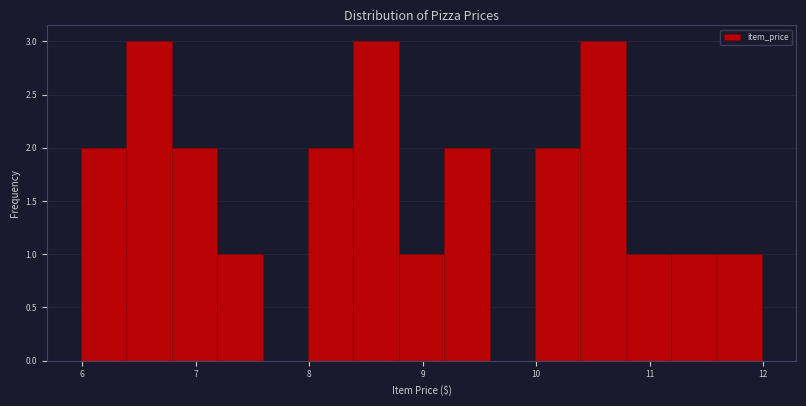

What is the height of the bar covering 5.99 to 6.39 on the x-axis? Neither the bar edges nor the heights are printed on the chart, so give them approximately, as read against the axes.

2